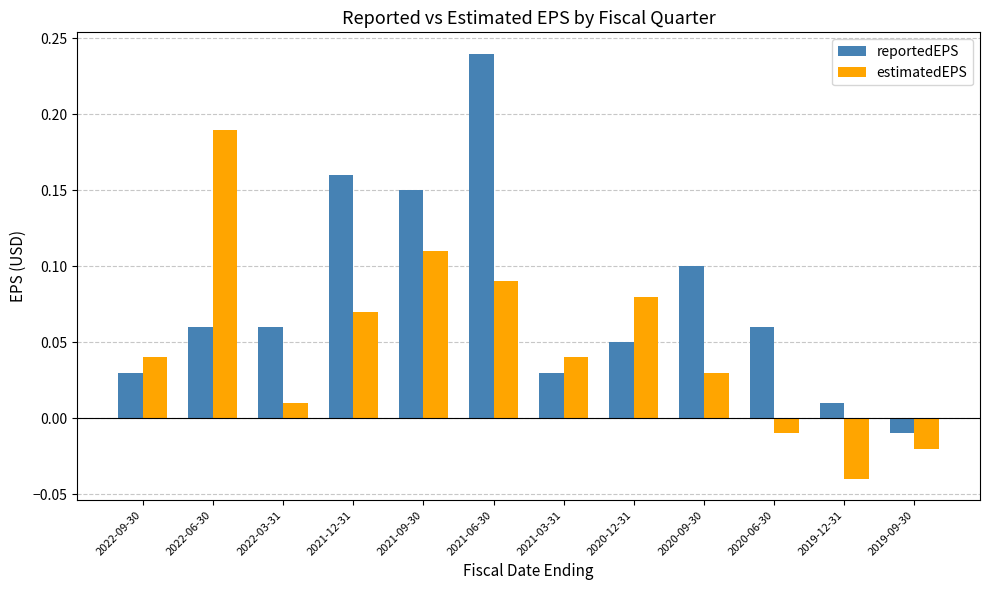

Rank the series by their maximum value, from lowest to highest.

estimatedEPS, reportedEPS